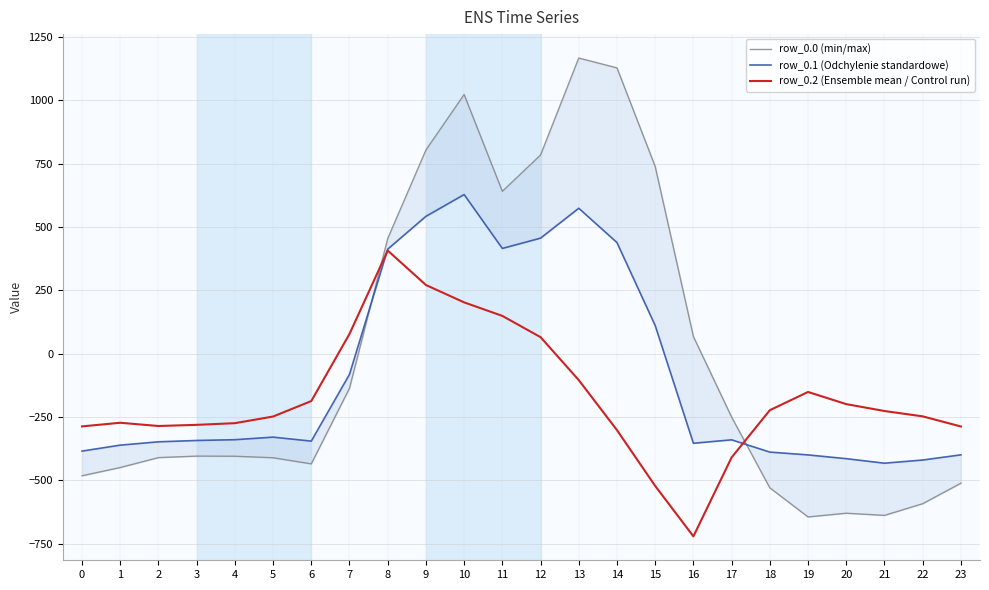

At how many categories does at least one series exceed 350?

8